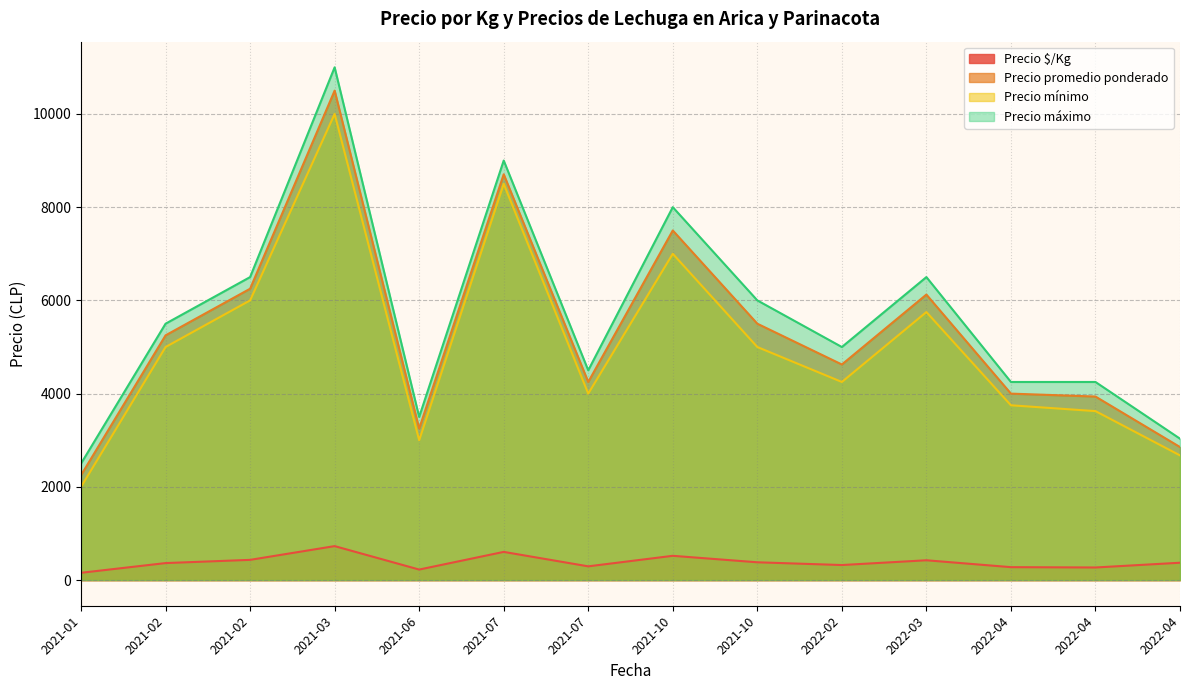

Where is Precio mínimo nearest to the value 5225?

2021-02-05